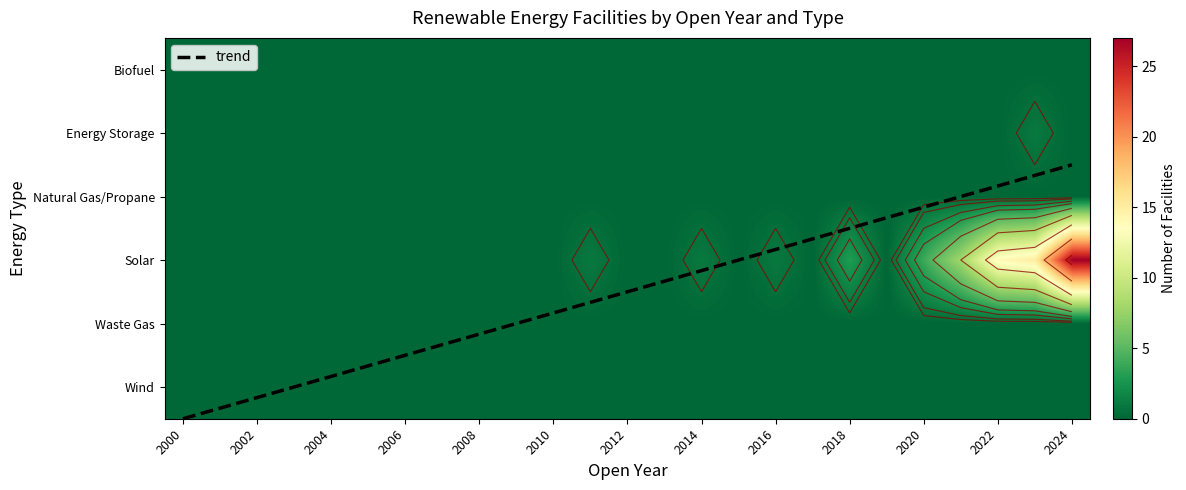

Reading left to right, transcribe all the data shown in this chart.

Biofuel: 0	0	0	0	0	0	0	0	0	0	0	0	0	0	0	0	0	0	0	0	0	0	0	0	0
Energy Storage: 0	0	0	0	0	0	0	0	0	0	0	0	0	0	0	0	0	0	0	0	0	0	0	1	0
Natural Gas/Propane: 0	0	0	0	0	0	0	0	0	0	0	0	0	0	0	0	0	0	0	0	0	0	0	0	0
Solar: 0	0	0	0	0	0	0	0	0	0	0	1	0	0	1	0	1	0	3	0	4	8	14	15	27
Waste Gas: 0	0	0	0	0	0	0	0	0	0	0	0	0	0	0	0	0	0	0	0	0	0	0	0	0
Wind: 0	0	0	0	0	0	0	0	0	0	0	0	0	0	0	0	0	0	0	0	0	0	0	0	0